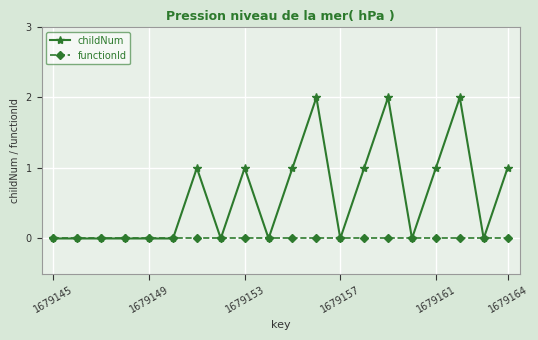

Which series has the widest spread of values?

childNum